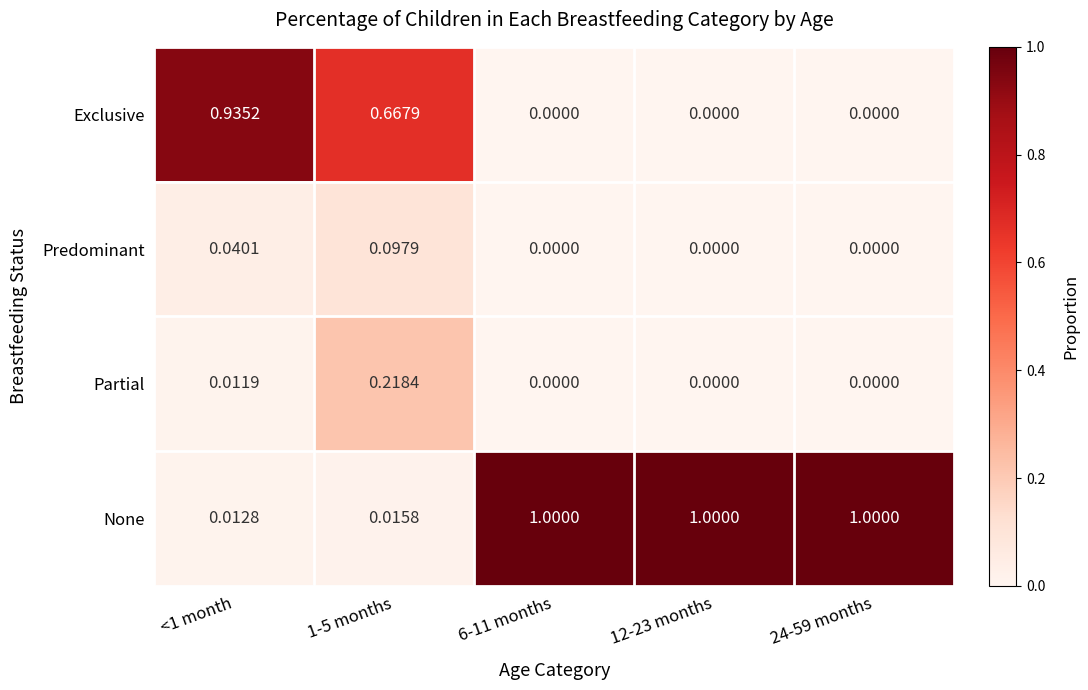

Rank the series at 1-5 months from lowest to highest value.

None, Predominant, Partial, Exclusive